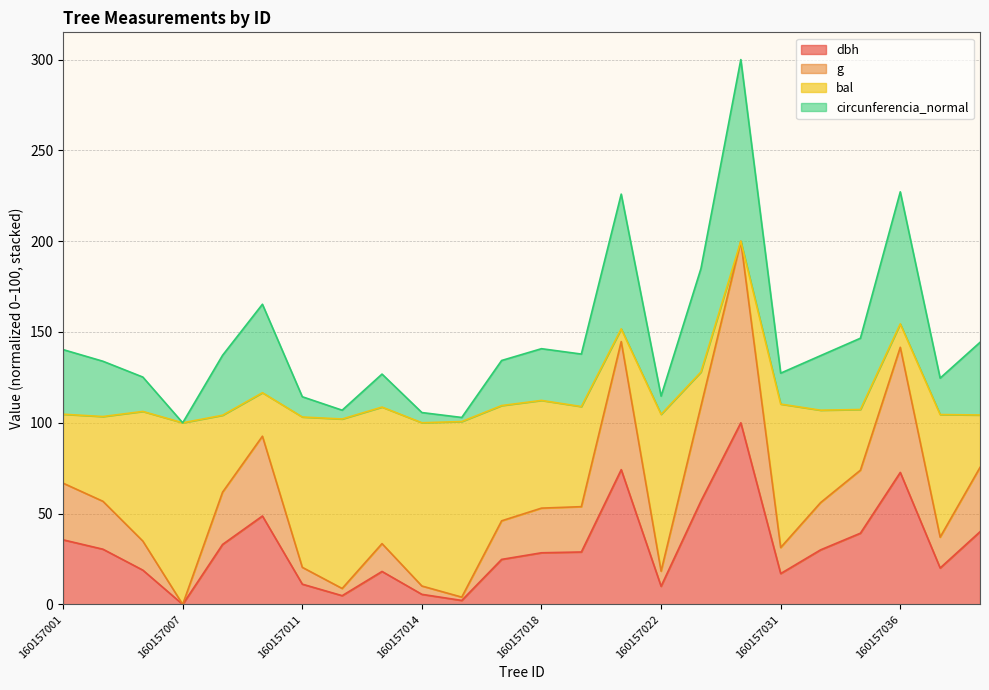

What is the value of the dbh point at the 21st from the left?

39.2